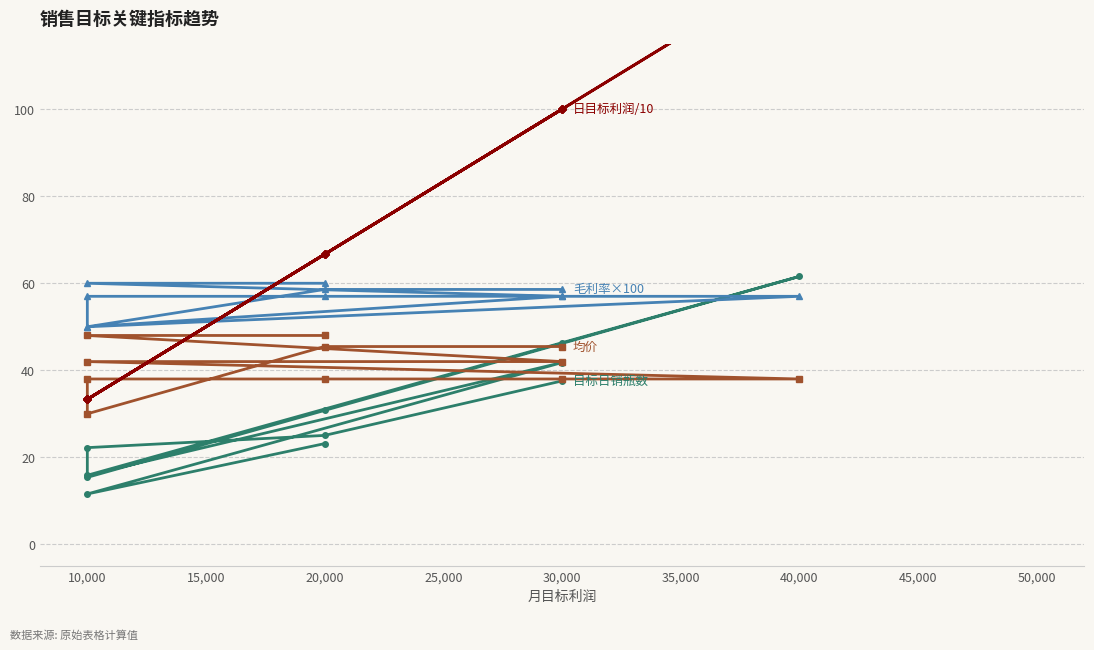

Which has a higher value, 30,000 or 10,000?

30,000